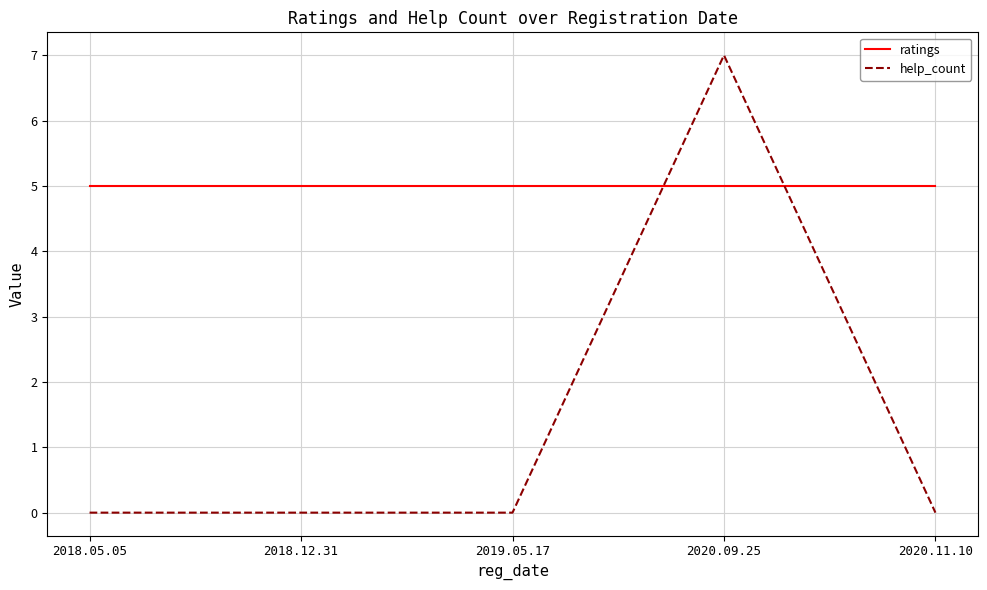

What is the difference between the highest and lowest values at 2018.12.31?

5